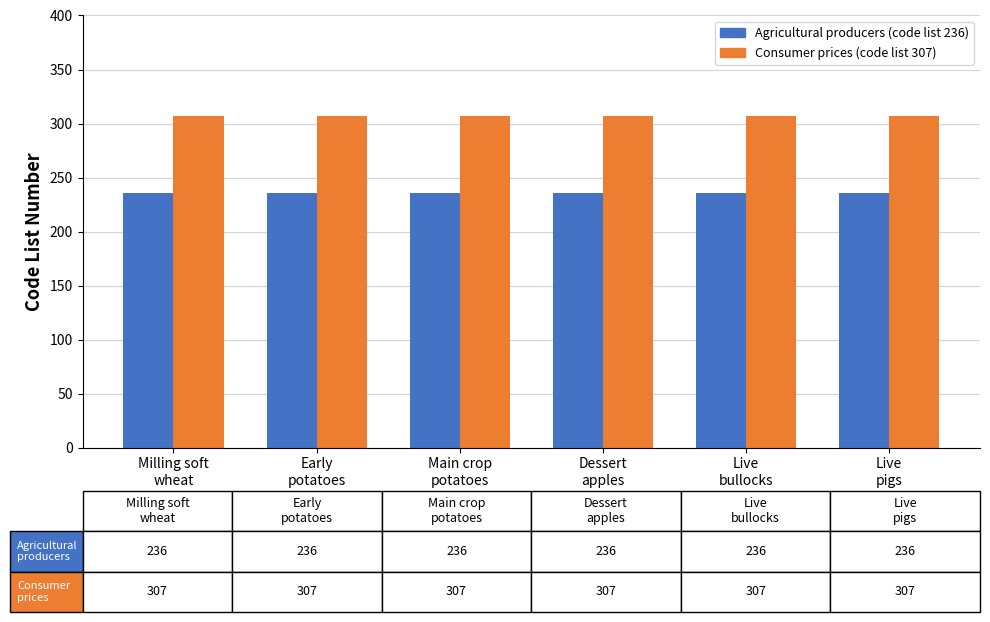

True or false: Agricultural producers (code list 236) has a value of 236 at Early
potatoes.

True